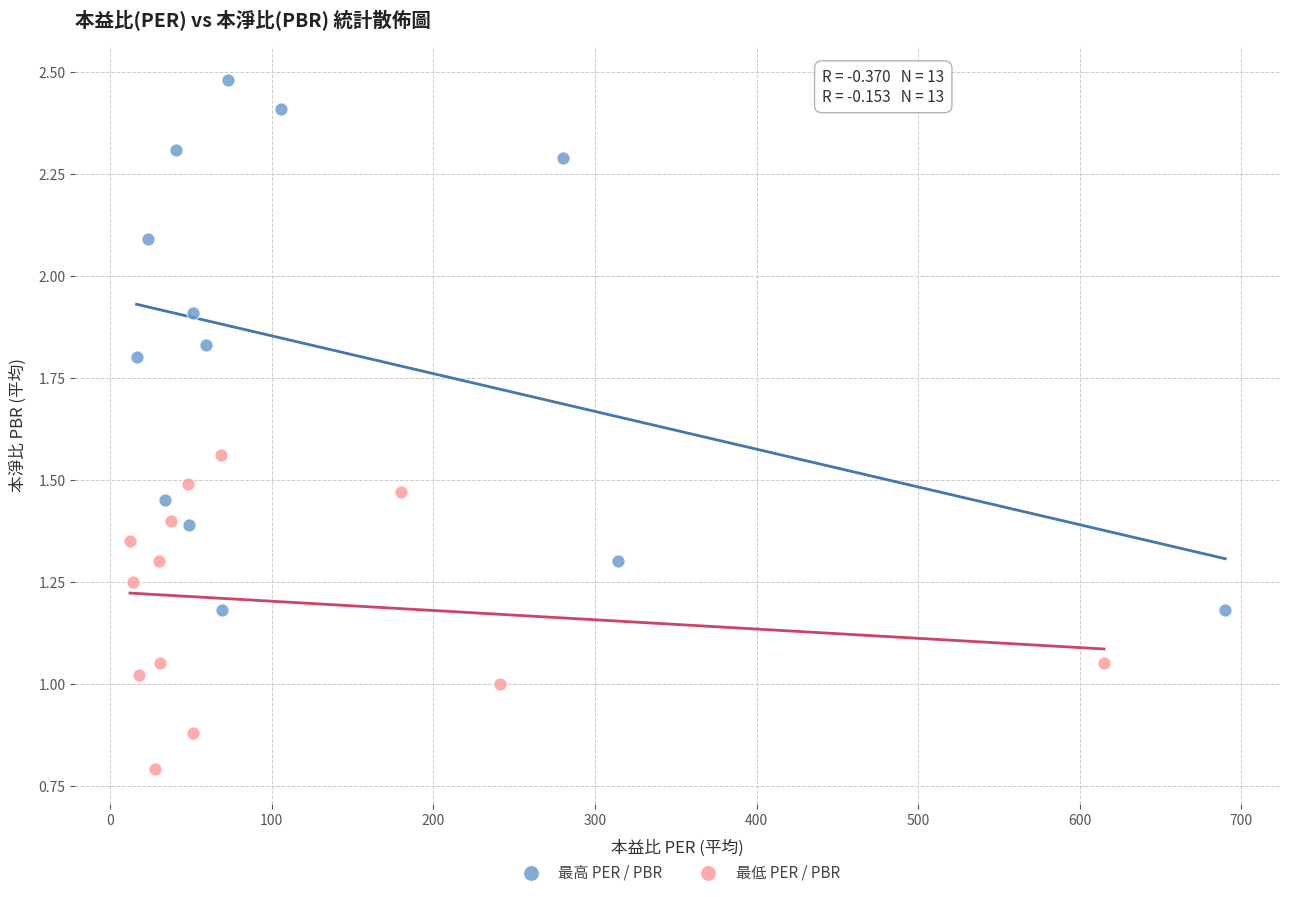

Which series contains the lowest Y value?

最低 PER / PBR